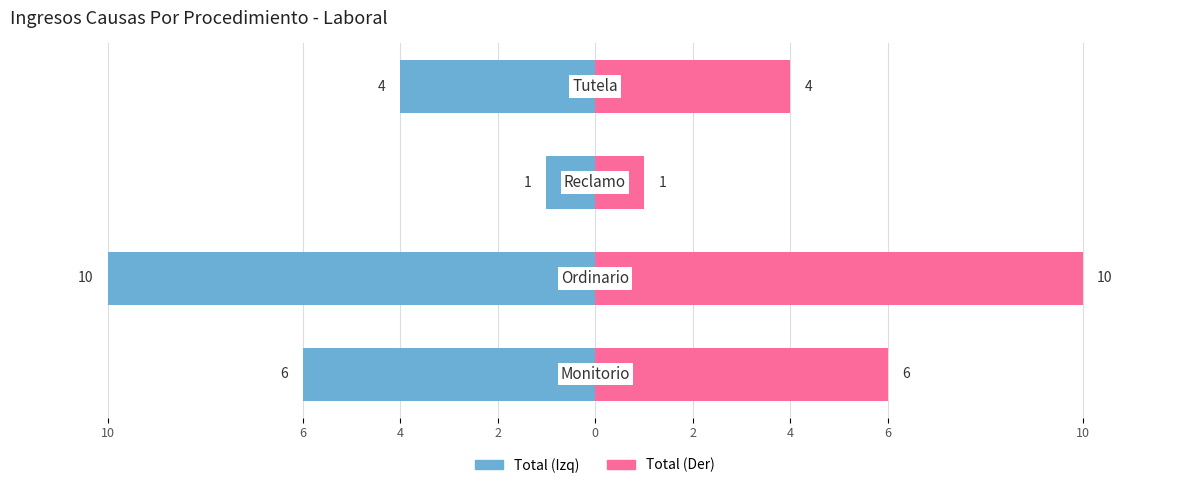

What is the difference between the maximum and minimum values in the Total (Izq) series?

9